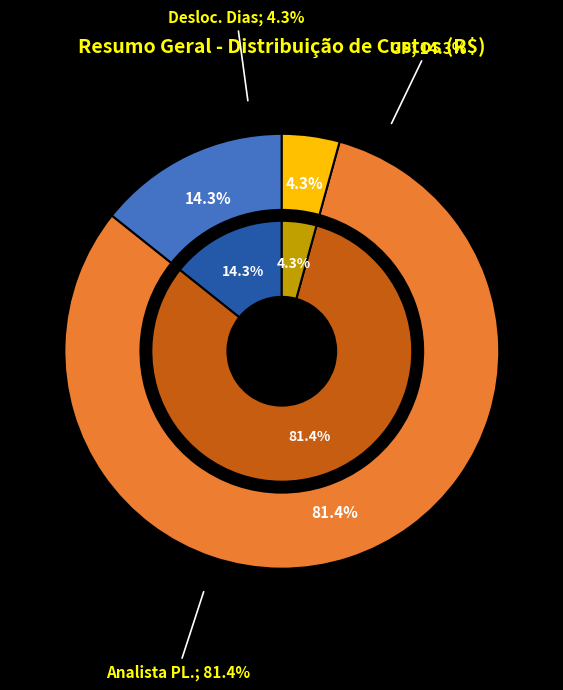

Is Analista PL. the majority of the pie?

Yes